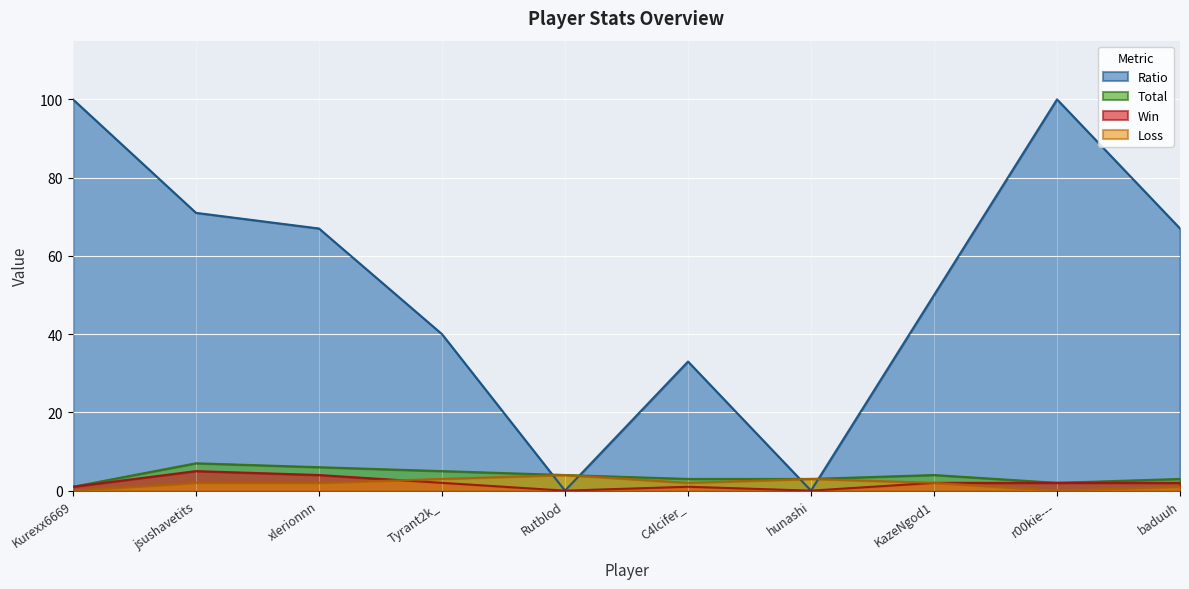

List the series in order of their peak value, lowest first.

Loss, Win, Total, Ratio